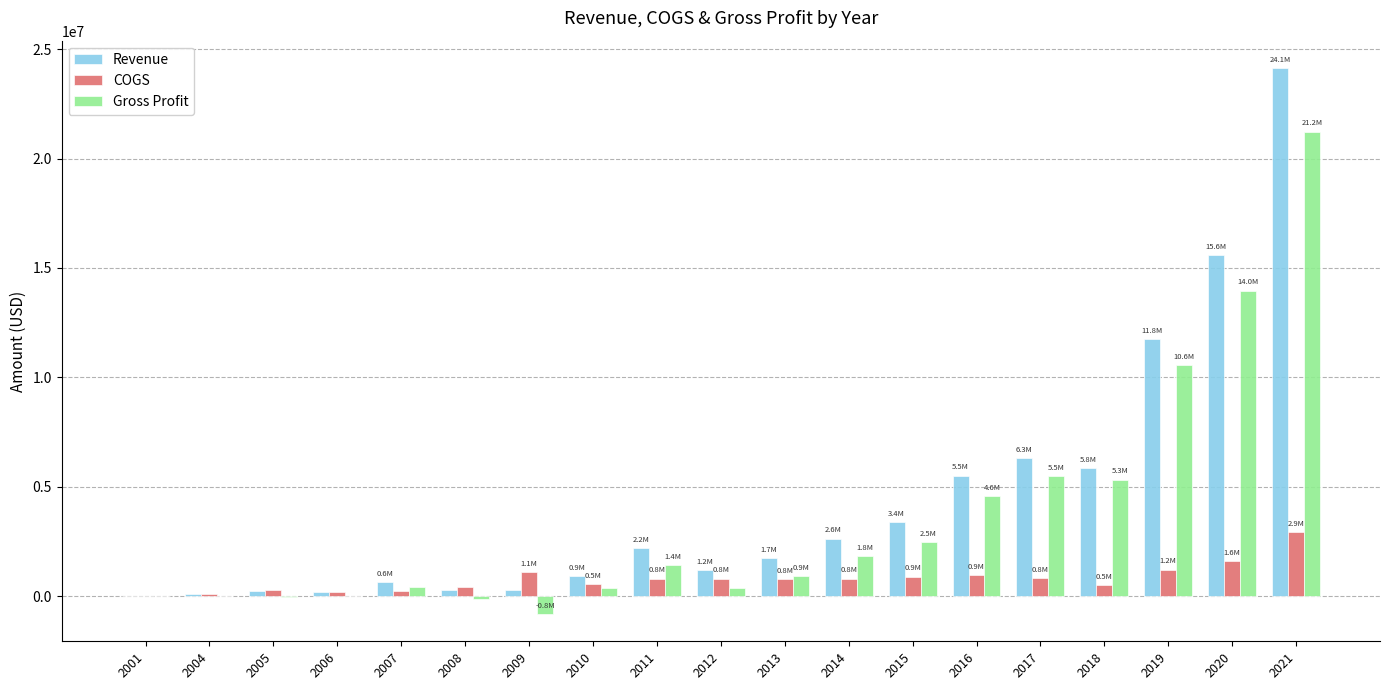

At which category is the sum across all series the highest?

2021